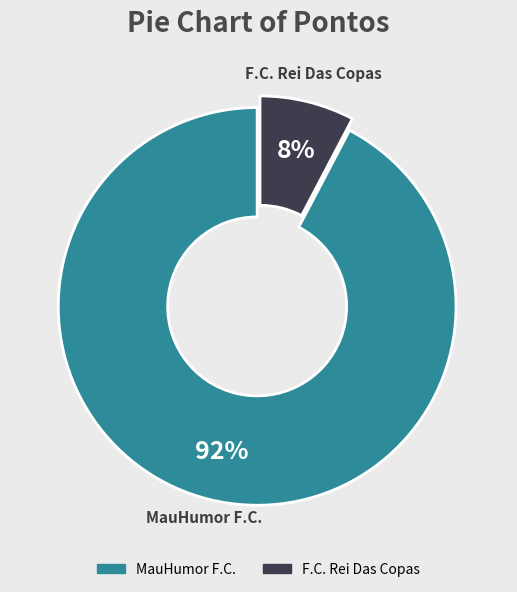

How many slices are in this pie chart?

2